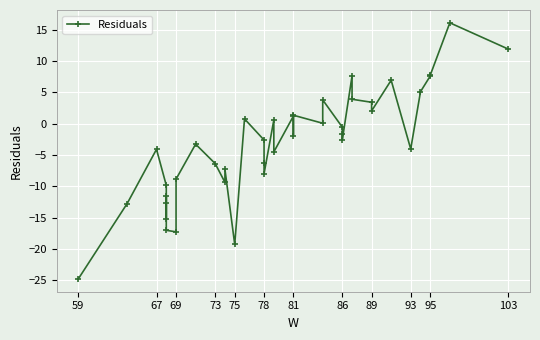

What is the minimum value shown in the chart?

-24.8